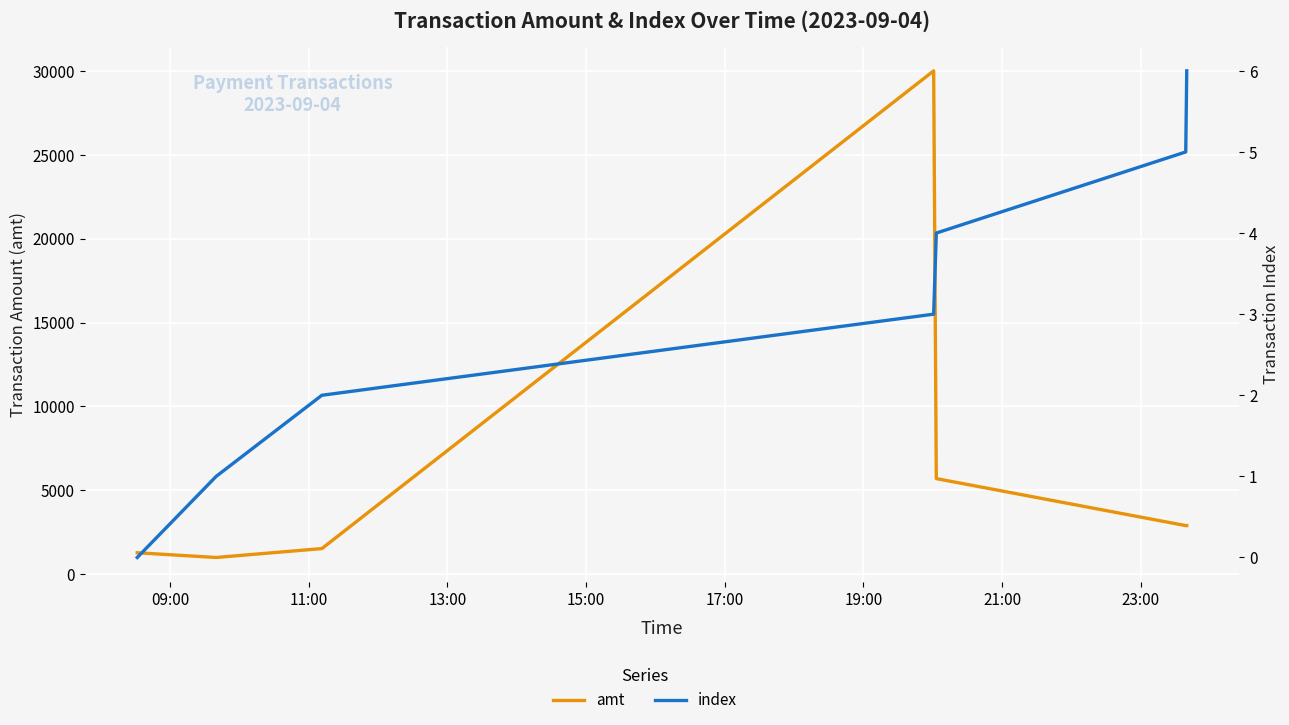

True or false: amt and index cross at least once.

False